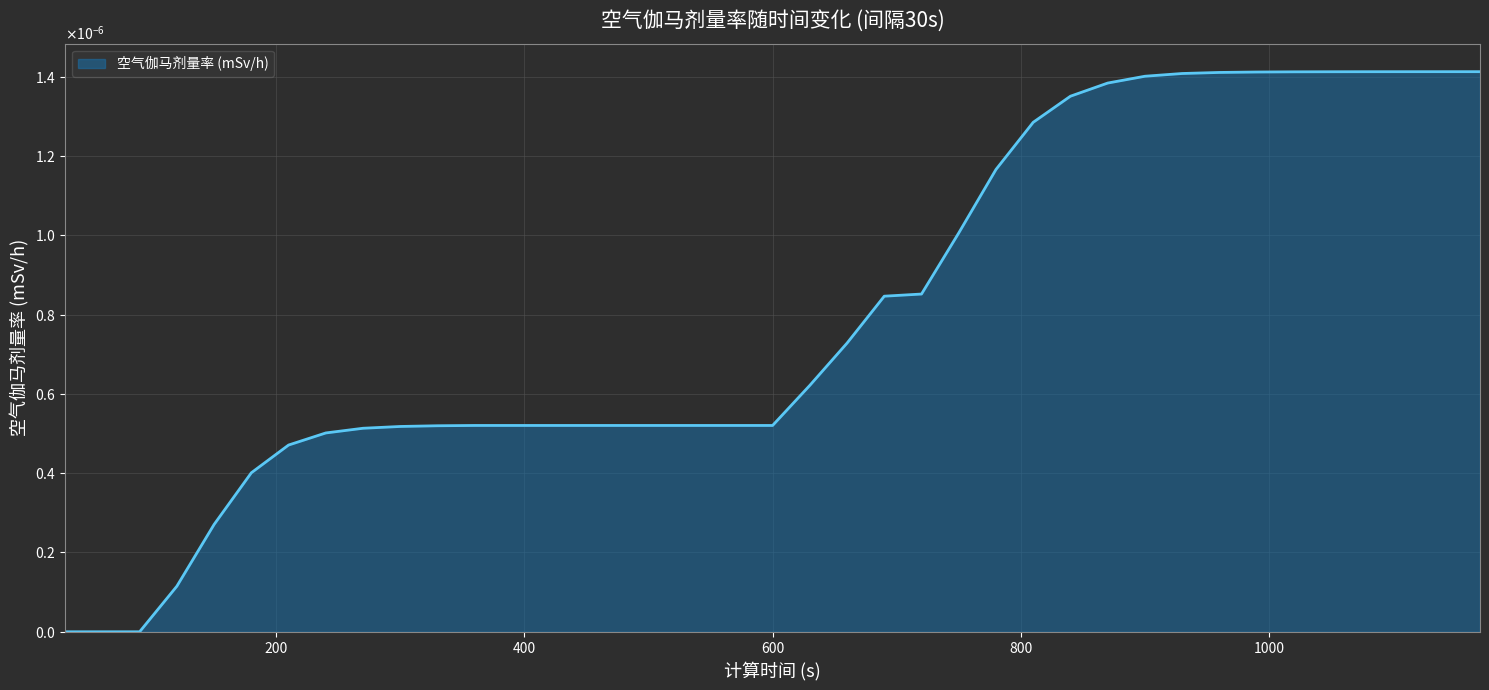

True or false: there are more than 0 points higher than both neighbors.

False